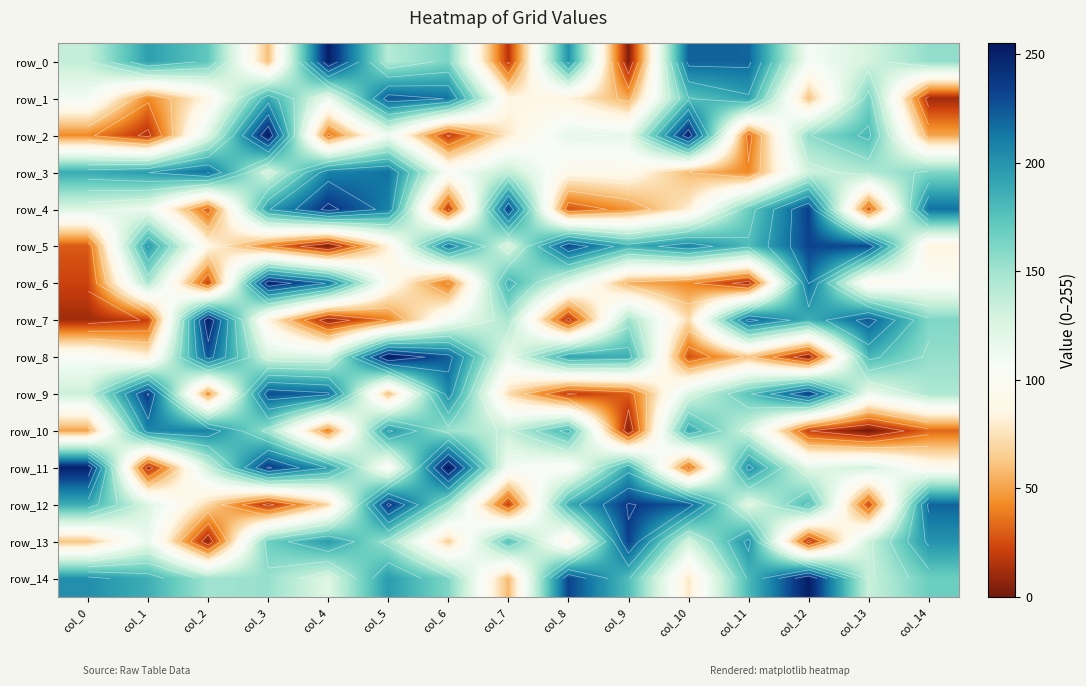

Which series has the largest total across all categories?

row_14